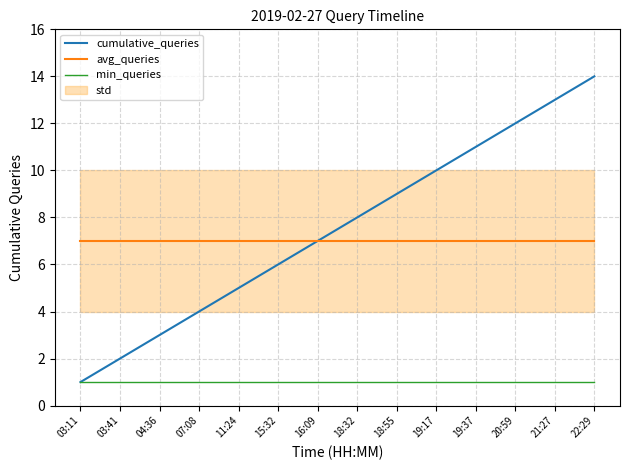

Does the chart have visible grid lines?

Yes